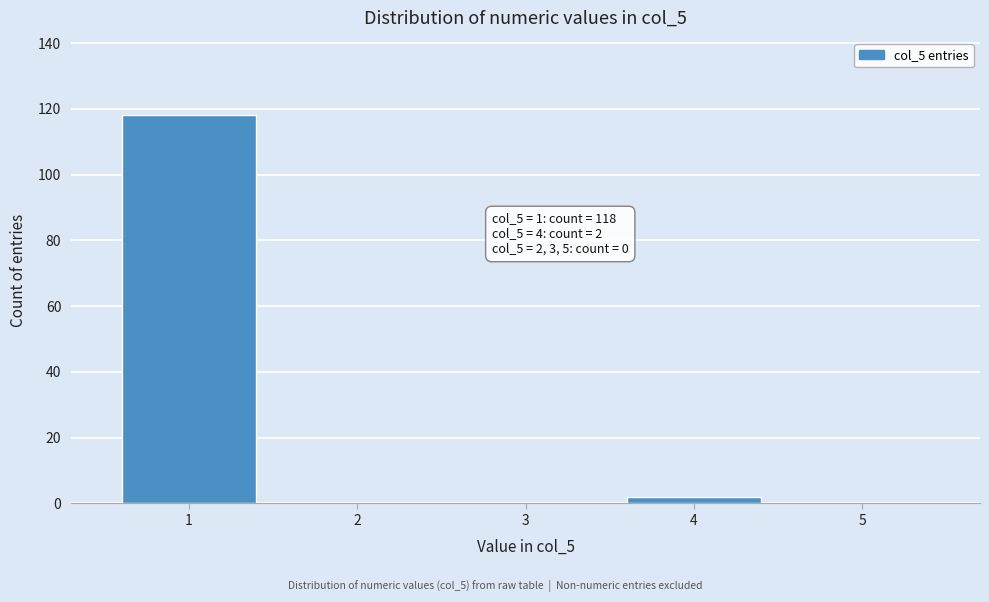

Reading left to right, extract all data points from this chart.

1=118	2=0	3=0	4=2	5=0